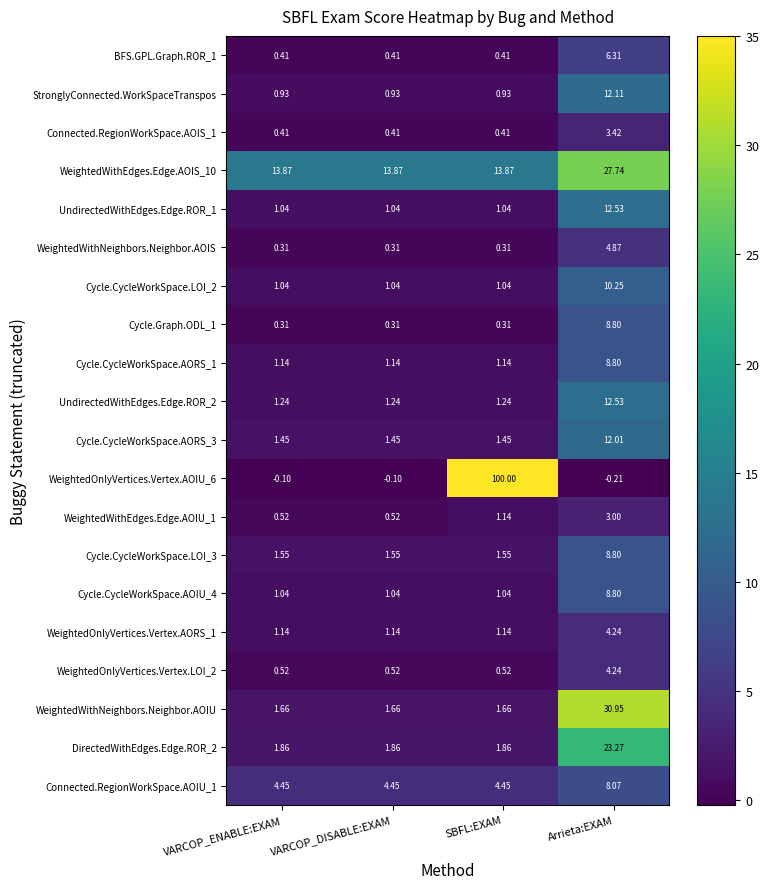

Which category has the highest value in the UndirectedWithEdges.Edge.ROR_1 series?

Arrieta:EXAM